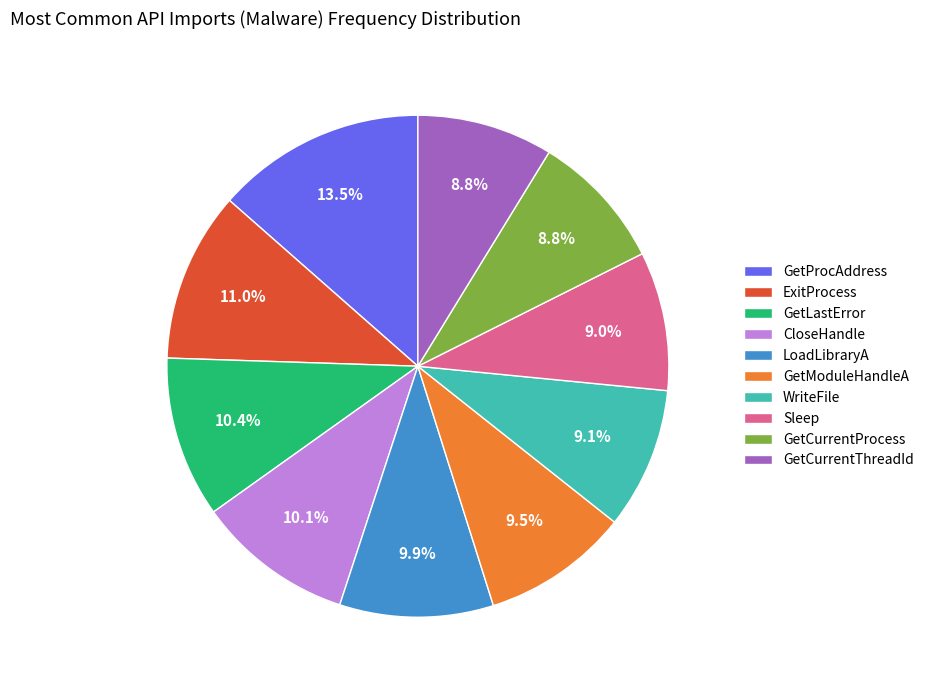

Which slice is the largest?

GetProcAddress